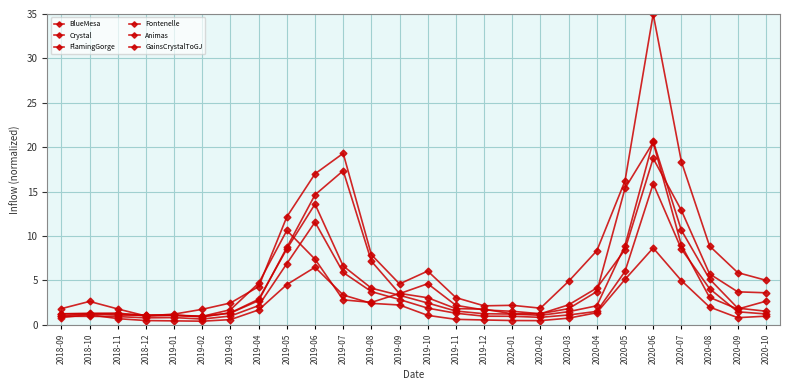

What is the difference between the highest and lowest values at 2019-03?

1.9